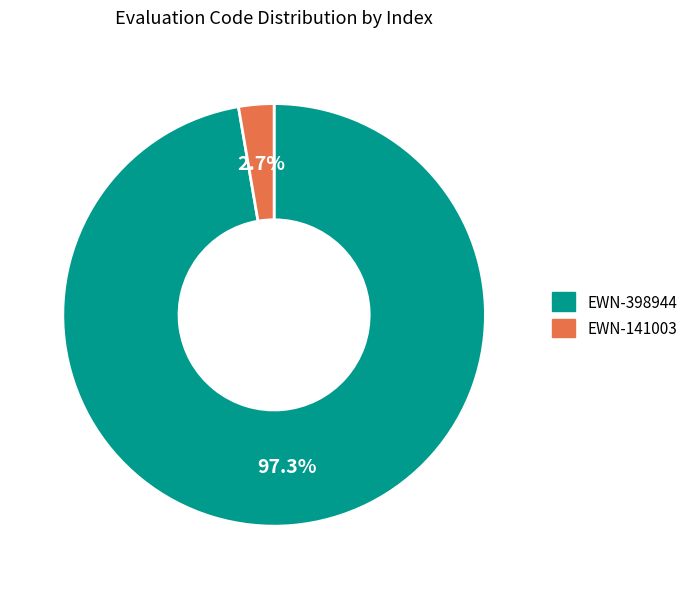

How many slices are in this pie chart?

2